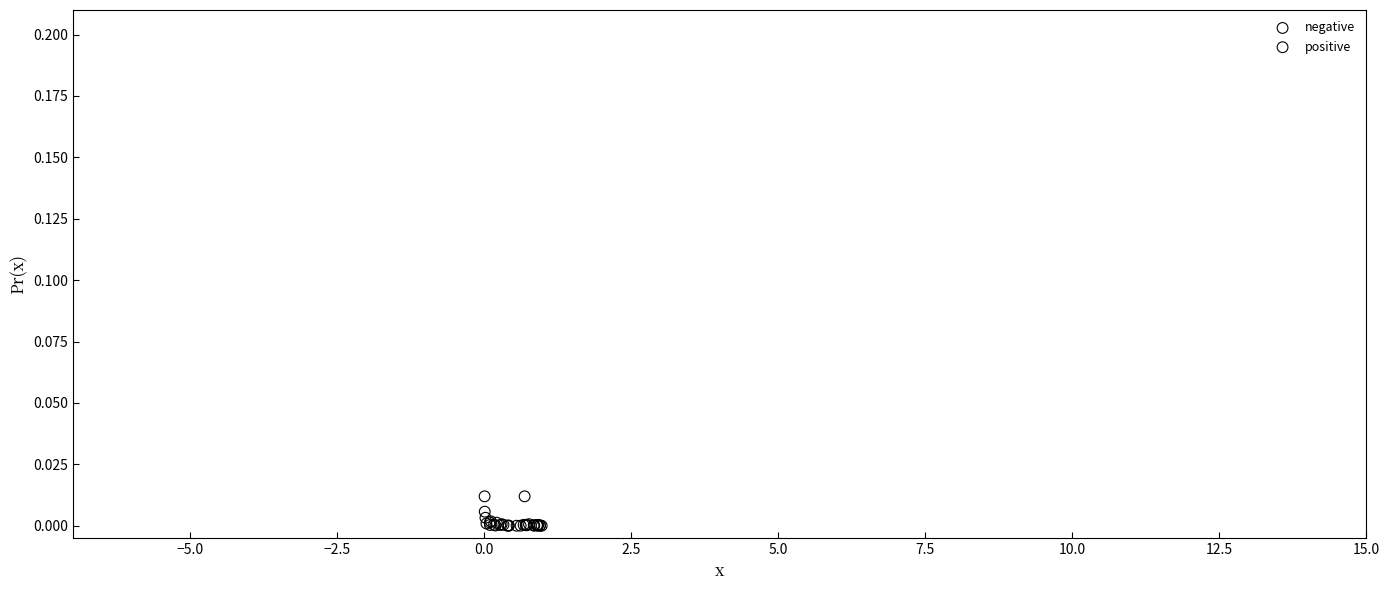

What are all the series names shown in the legend?

negative, positive